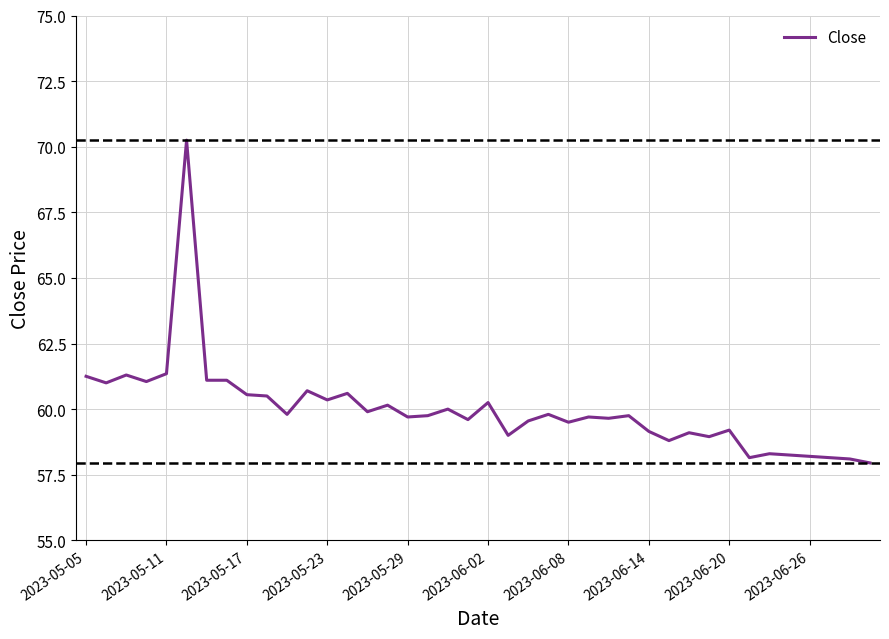

What is the difference between the maximum and minimum values?

12.3